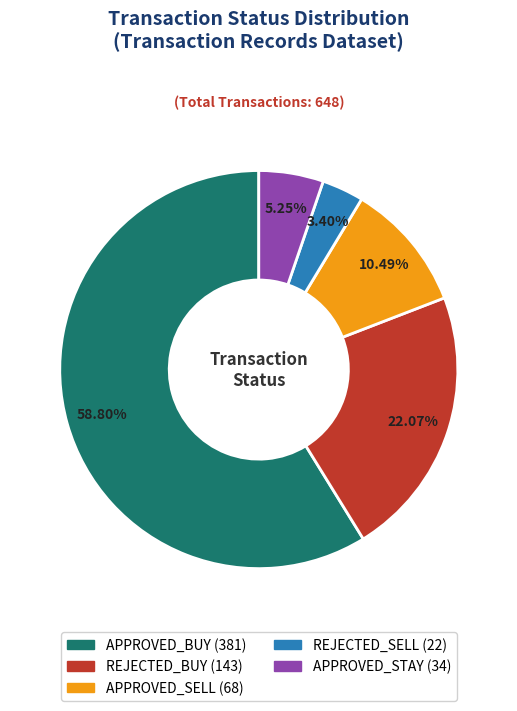

What is the ratio of the value at REJECTED_SELL to the value at REJECTED_BUY?

0.2